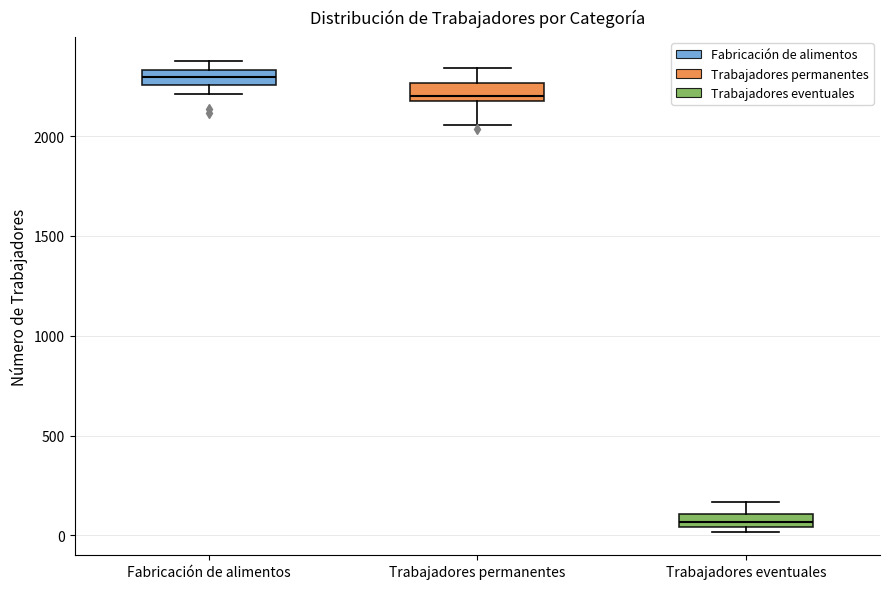

Which box has the lowest median line?

Trabajadores eventuales